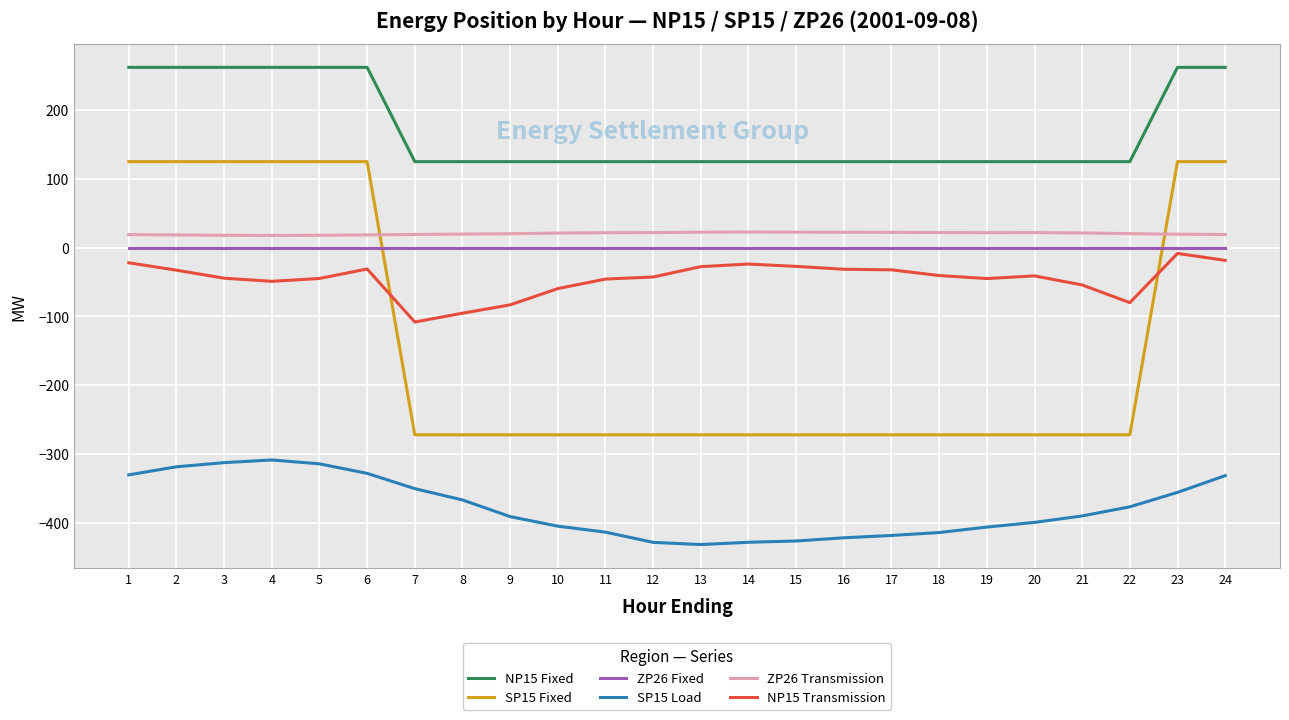

What is the smallest value displayed?

-431.5